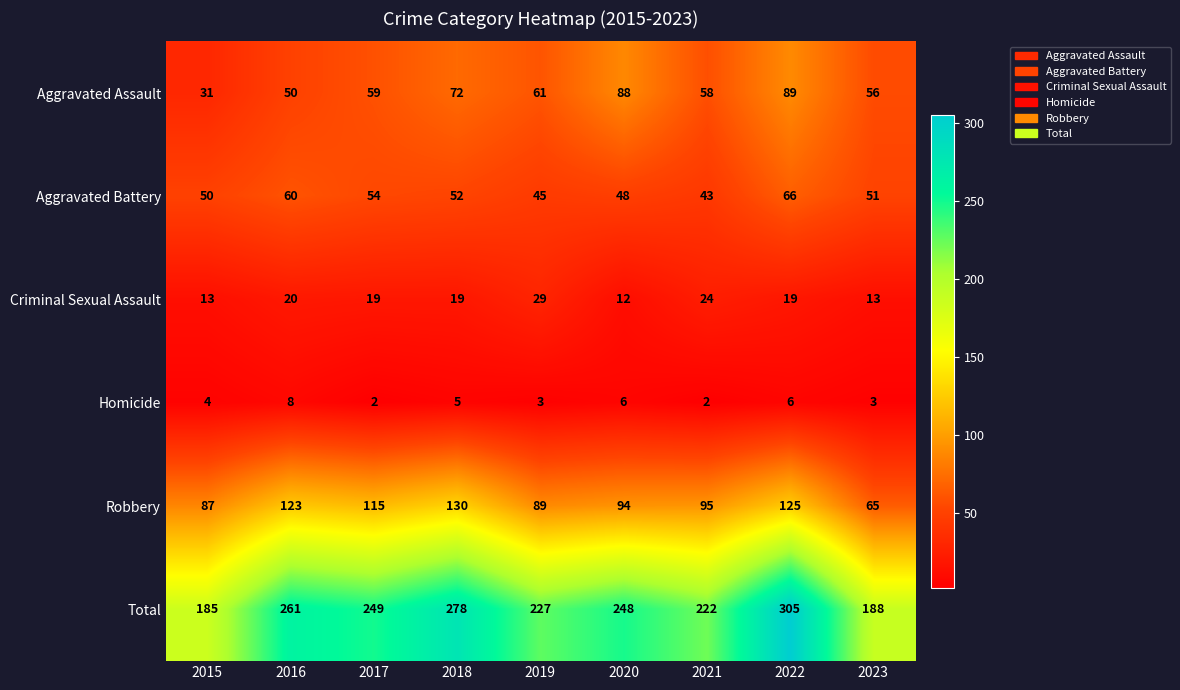

What is the difference between the maximum and minimum values in the Aggravated Battery series?

23